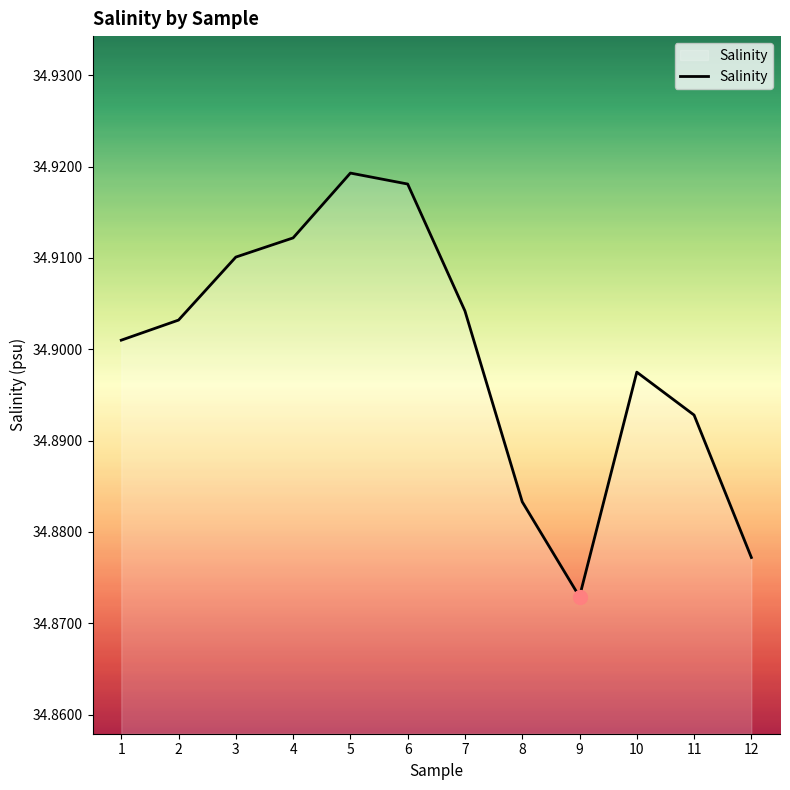

The value at 9 is 8.2. True or false?

False